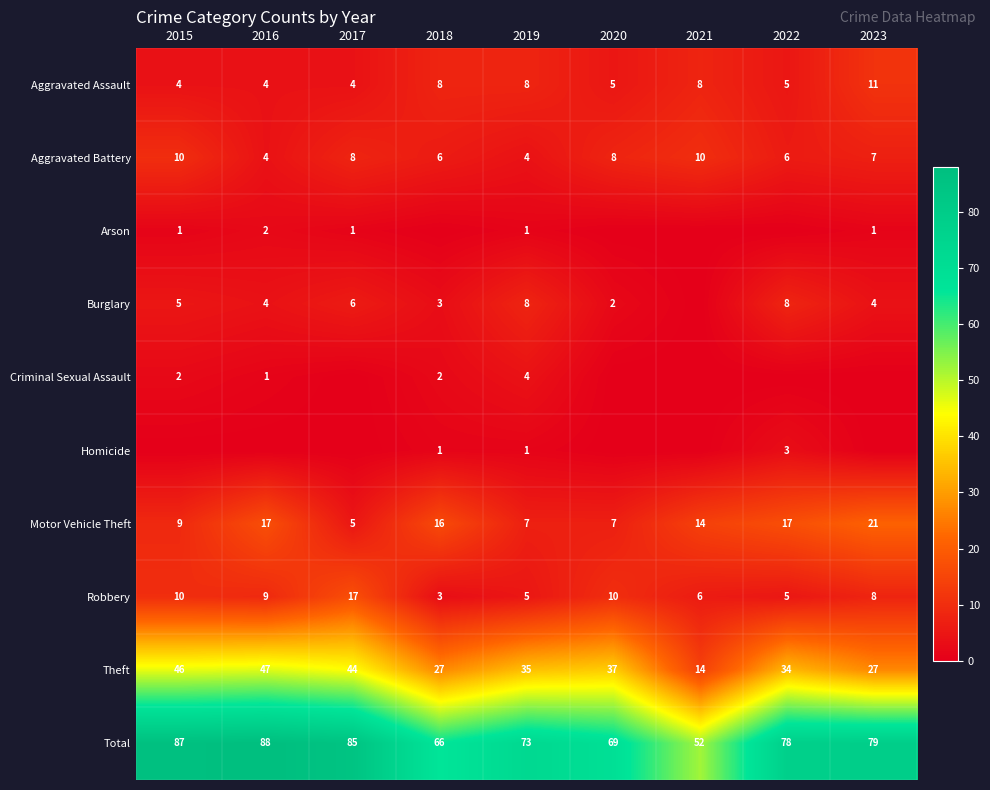

What is the maximum value shown in the chart?

88